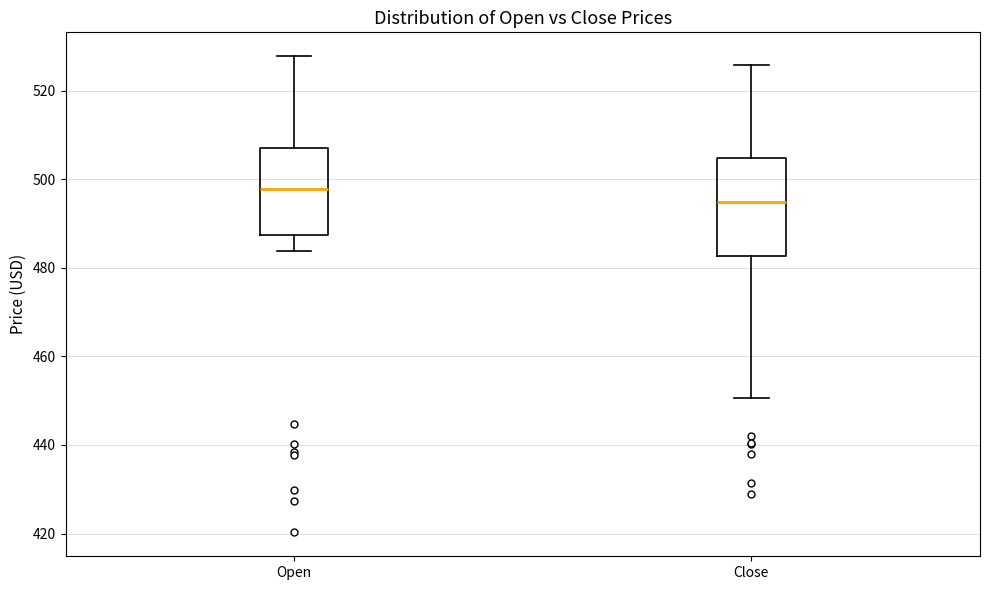

Reading left to right, read every box against the y-axis: the position of its median line, the range the box covers, and the ends of its whiskers. The values are not printed on the chart, so give them approximately, as read against the axis.

Open: median 498, box 488 to 506, whiskers 484 to 528
Close: median 494, box 482 to 504, whiskers 450 to 526